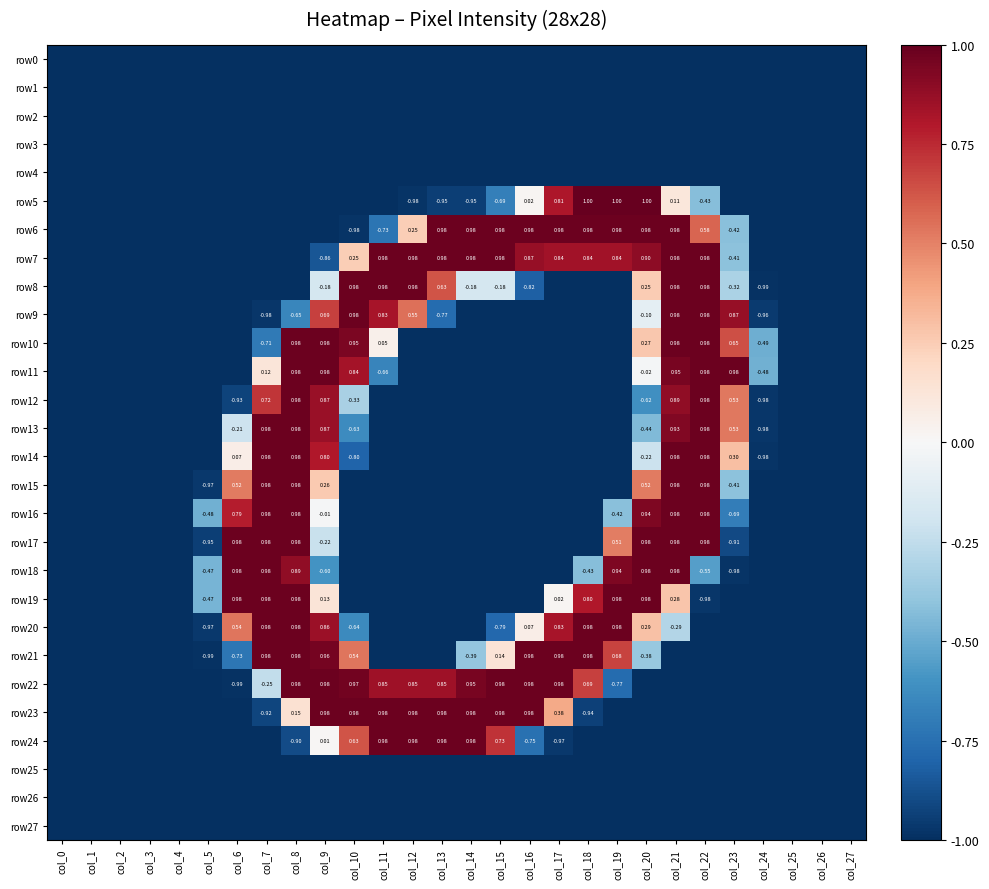

What is the lowest value of the row14 series?

-1.0